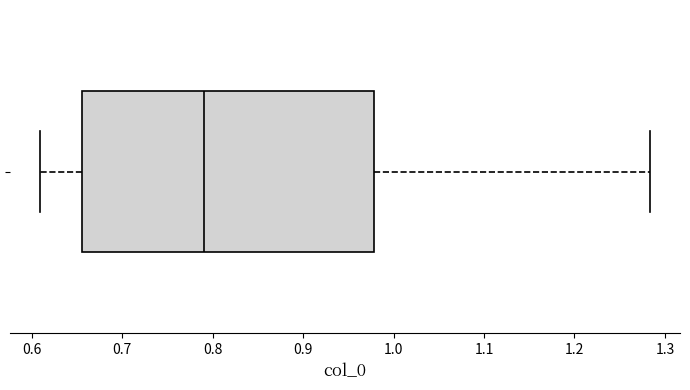

Transcribe this box plot: give where the median line is, the range the box spans, and where the two whiskers end, as read against the x-axis. The values are not printed on the chart, so give them approximately, as read against the axis.

median 0.79, box 0.66 to 0.98, whiskers 0.61 to 1.28